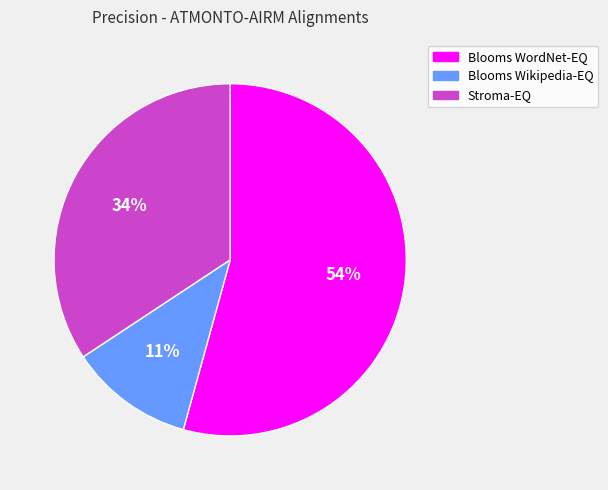

To the nearest percent, what is the difference between the Blooms Wikipedia-EQ and Blooms WordNet-EQ slice percentages?

43%